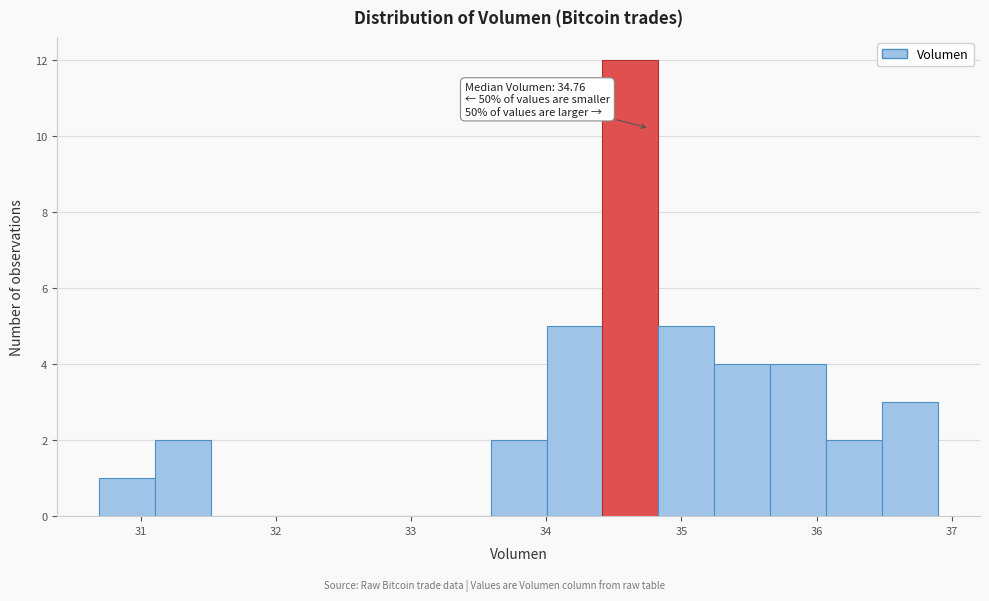

Over which range of the x-axis is the bar tallest?

34.4 to 34.8